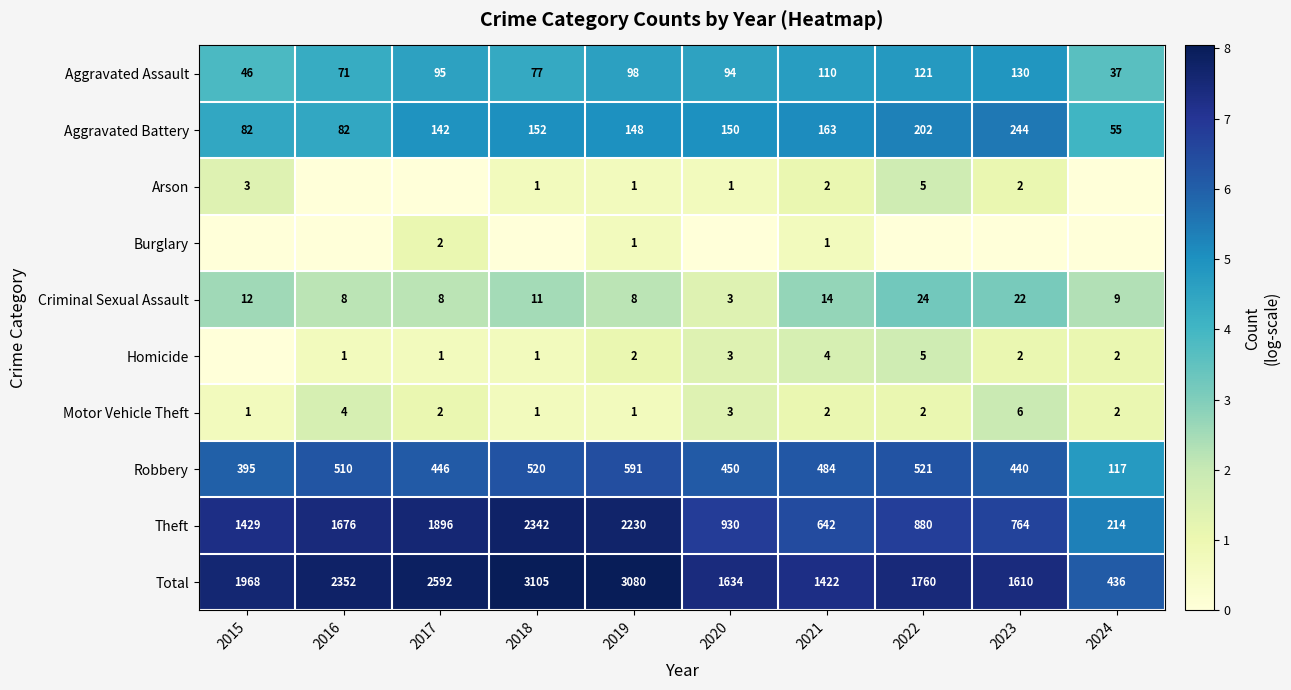

Read the Criminal Sexual Assault value at 2016, to the nearest 5.

10